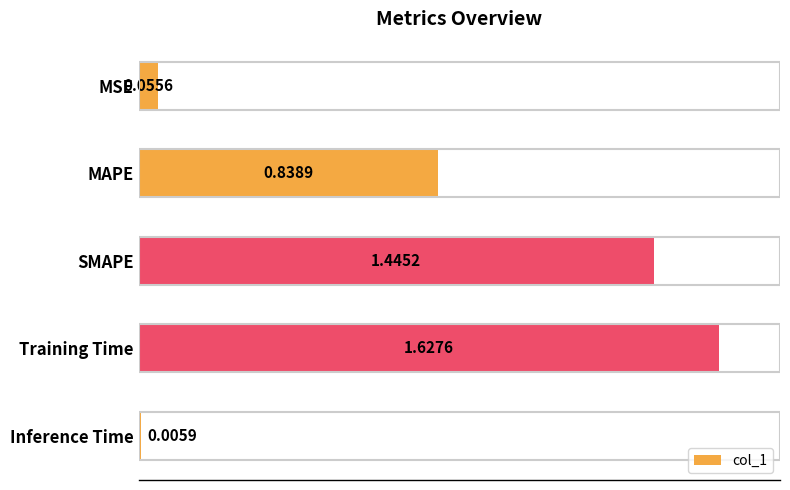

Where is the data nearest to the value 0?

Inference Time